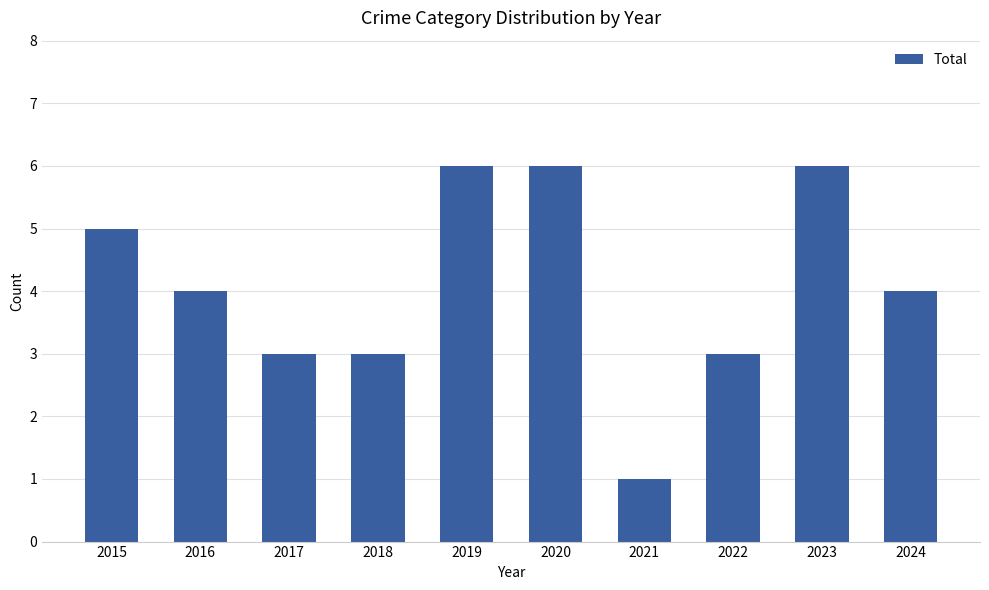

What is the greatest value displayed?

6